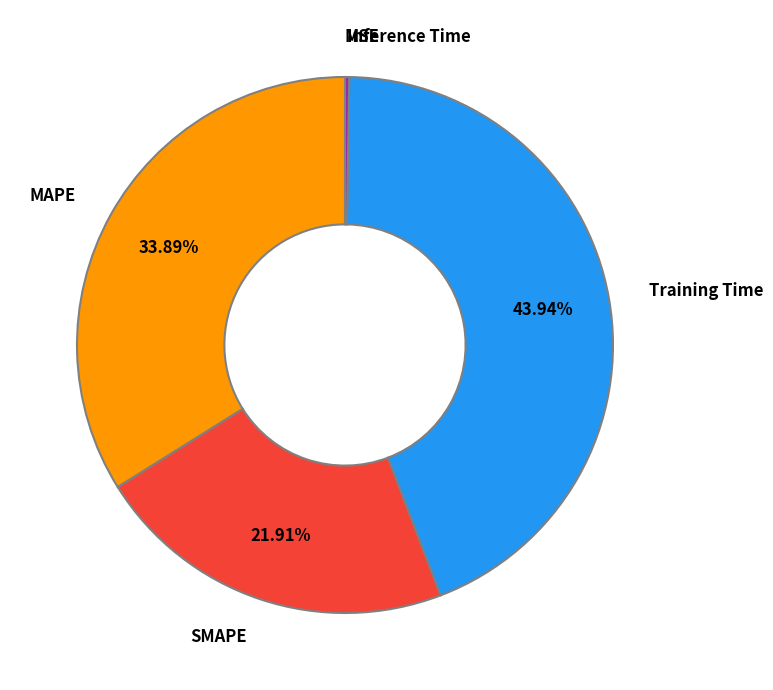

Does SMAPE account for over 50% of the chart?

No